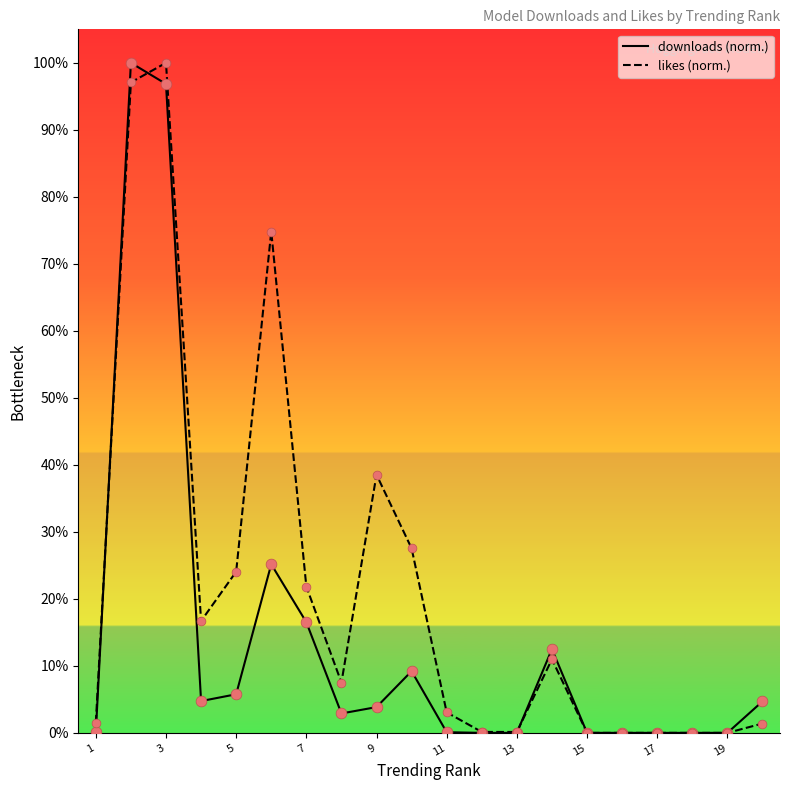

What is the total value across all series at 3?

197.1